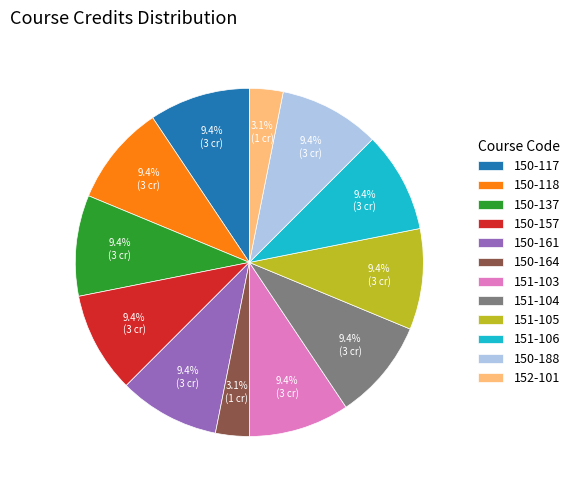

Combined, do 151-104 and 151-106 account for over 50%?

No